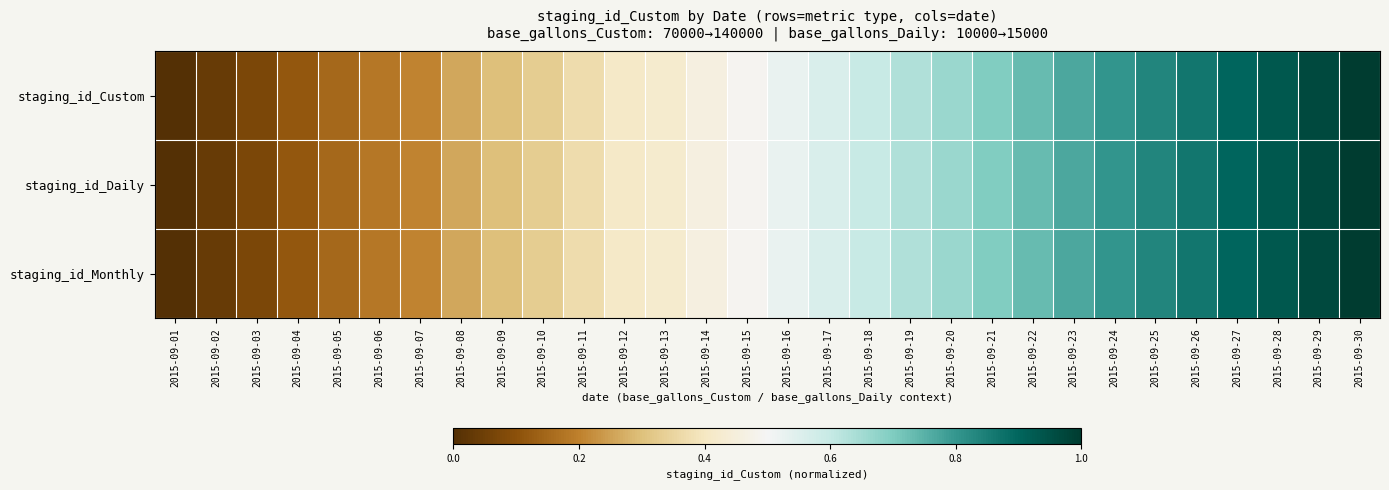

List the series in order of their peak value, highest first.

staging_id_Monthly, staging_id_Custom, staging_id_Daily